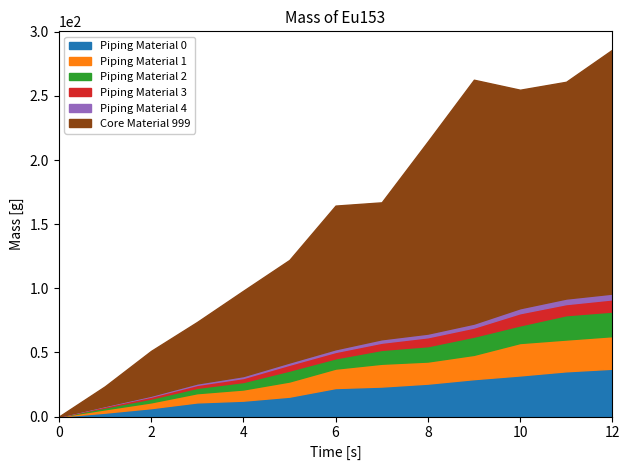

What is the value of the 2 point at the 11th from the left?

25